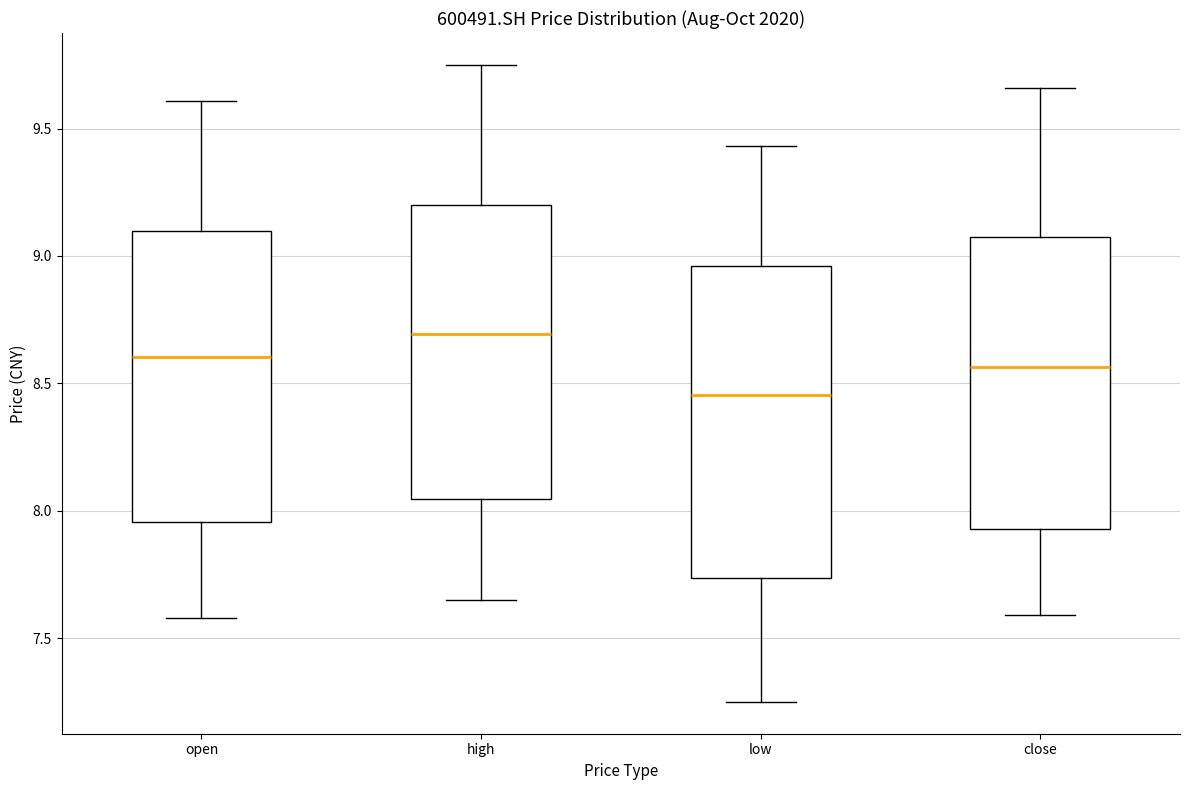

Which box is the tallest, from its lower edge to its upper edge?

low